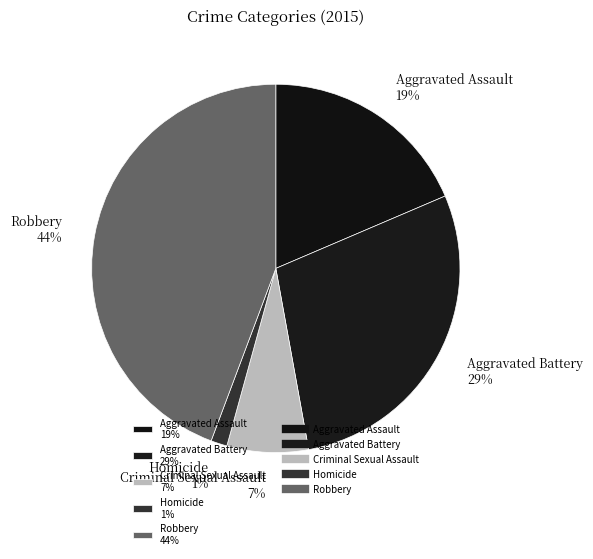

True or false: Homicide accounts for 14% of the total.

False